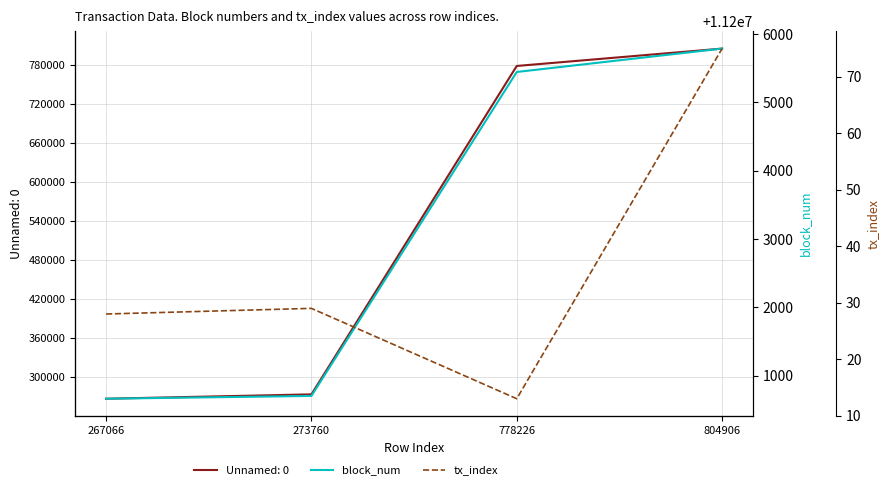

What is the maximum value for tx_index?

75